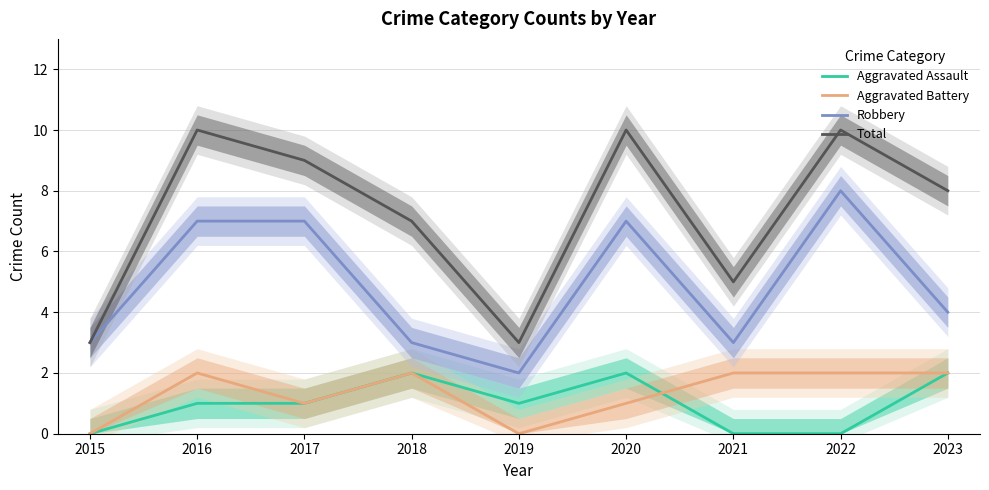

Does the chart display data point markers on the line(s)?

No